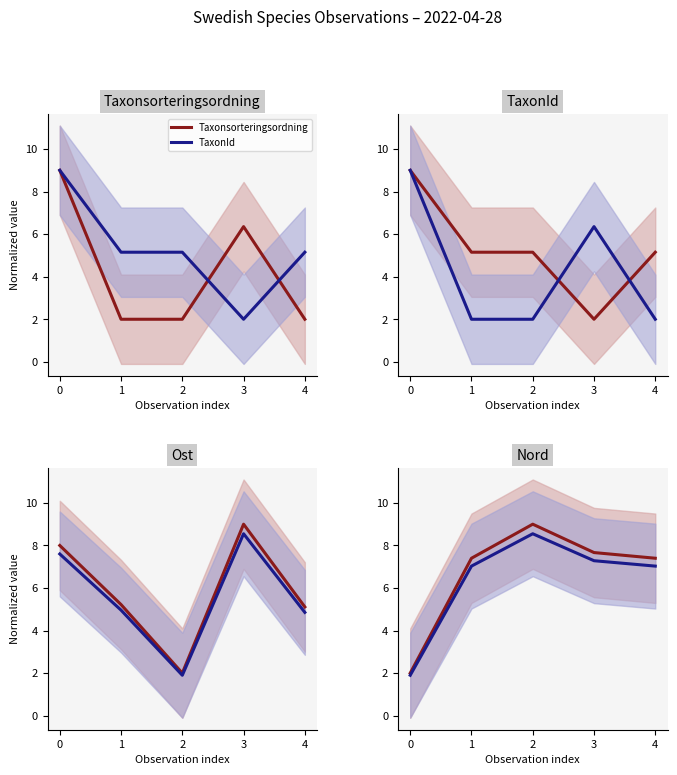

Which series changed the most between 0 and 3?

Taxonsorteringsordning